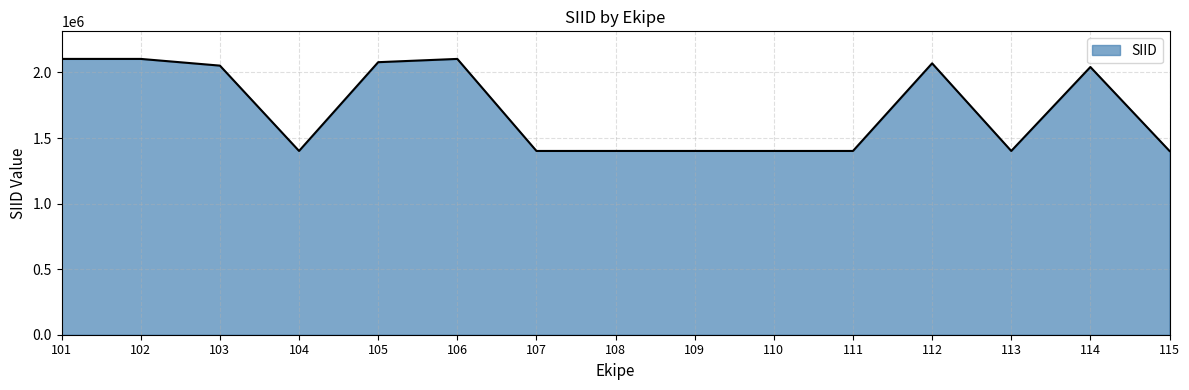

What is the difference between the values at 111 and 103?

650786